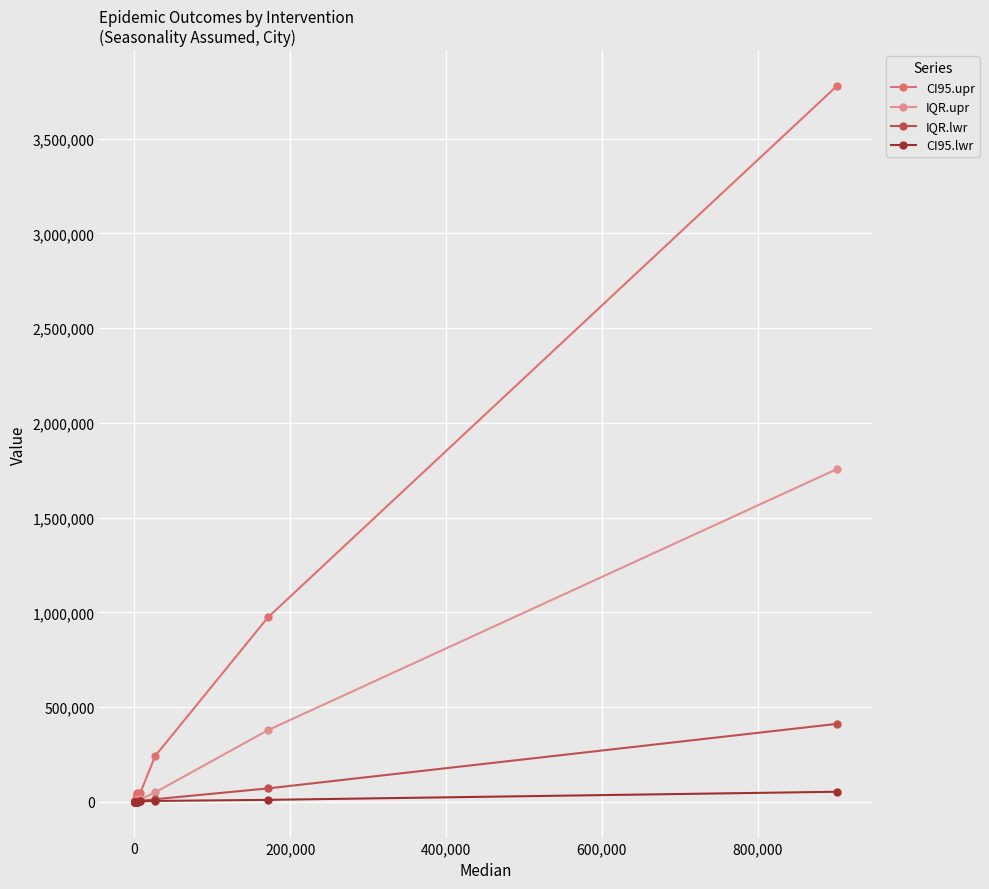

What is the greatest value displayed?

3777429